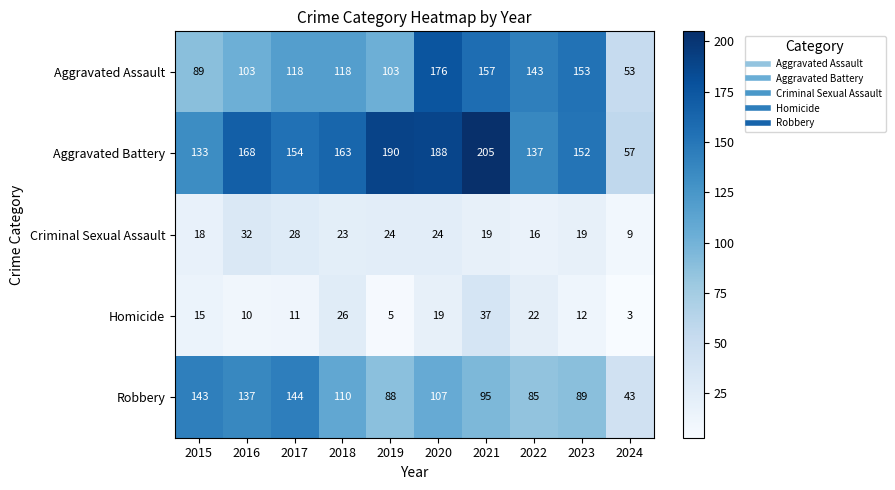

At 2024, list the series in order from smallest to largest.

Homicide, Criminal Sexual Assault, Robbery, Aggravated Assault, Aggravated Battery